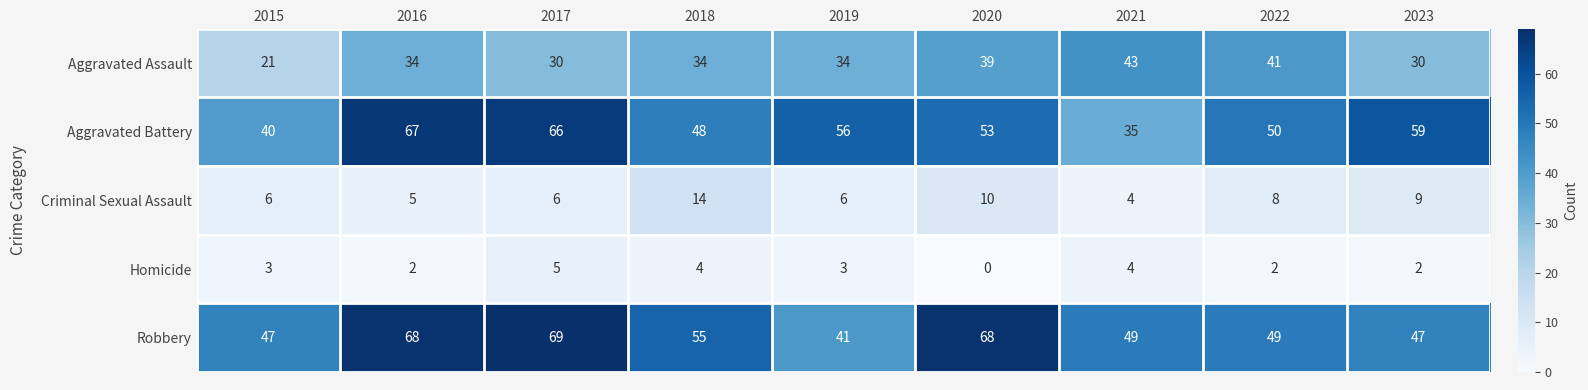

What is the greatest value displayed?

69